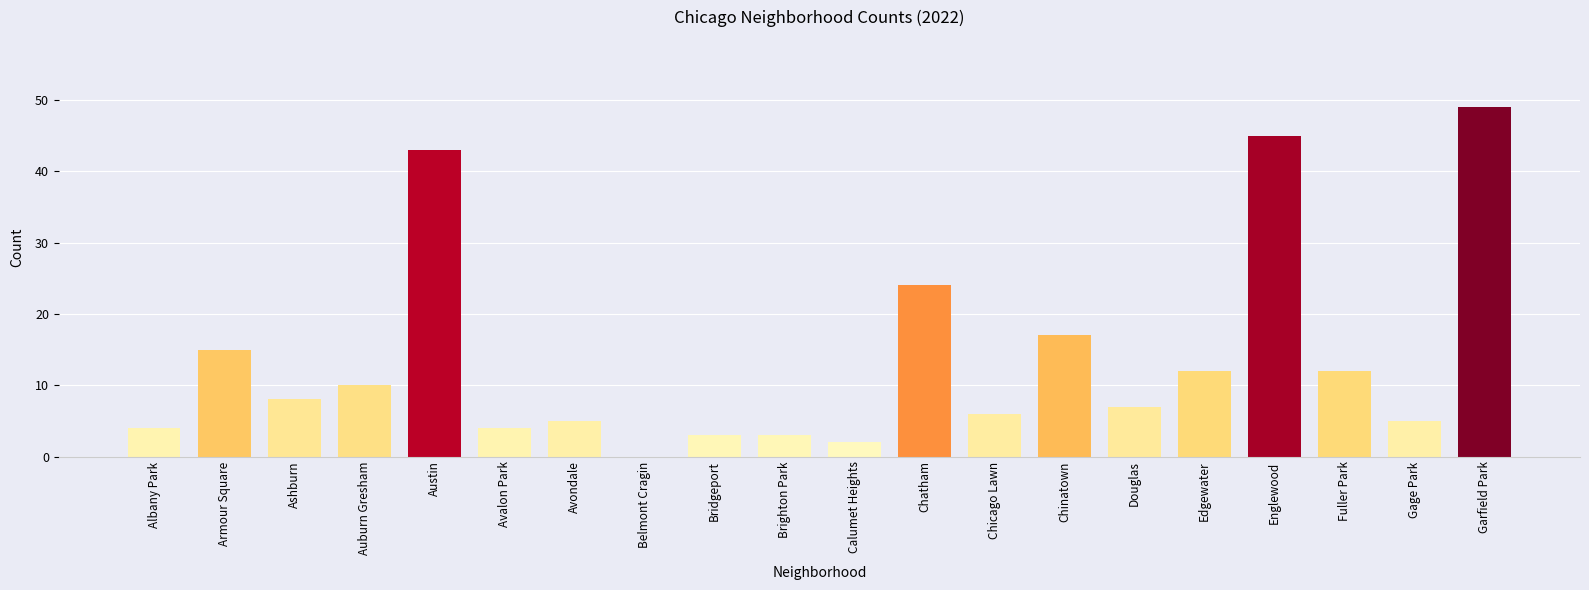

Between Armour Square and Chinatown, which is larger?

Chinatown